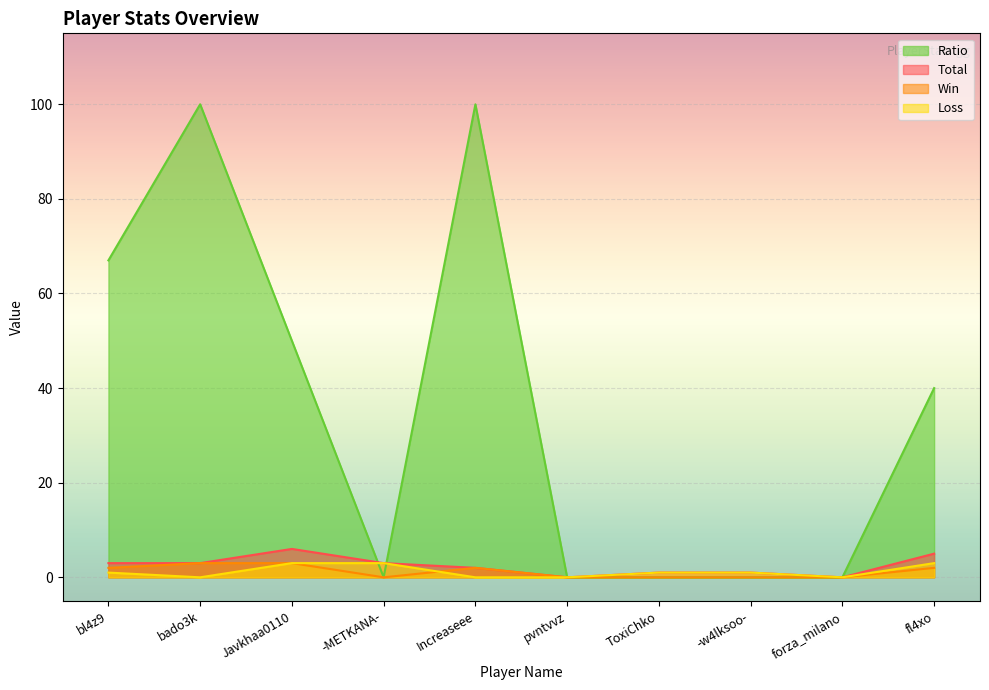

How many interior local peaks does the Ratio series have?

2